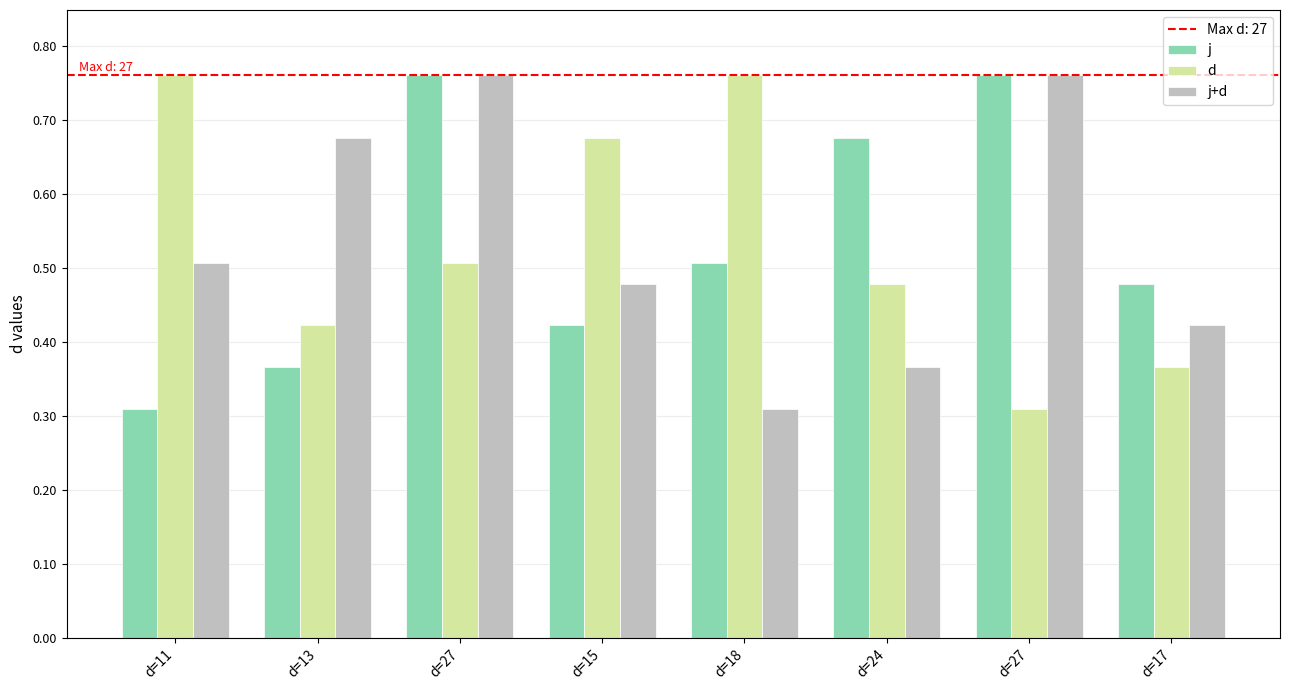

Is the value of j+d at d=11 greater than the value of j at d=13?

Yes